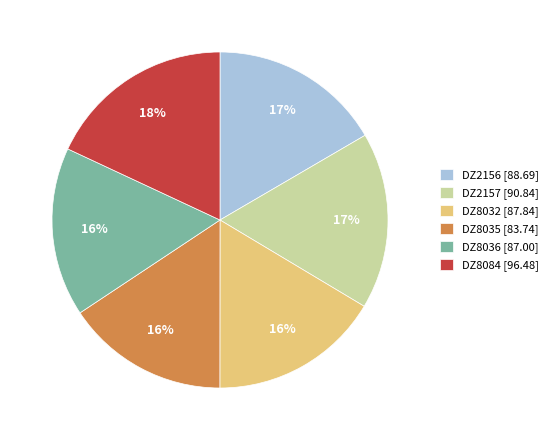

Between DZ2157 and DZ8084, which is larger?

DZ8084